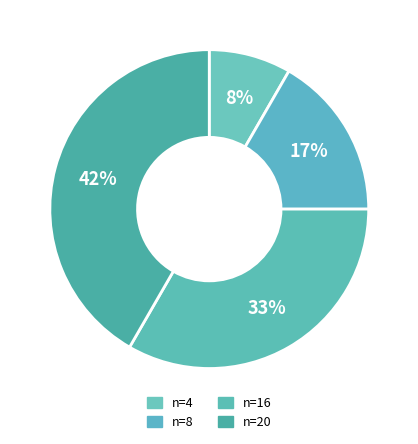

How many segments does this pie chart have?

4